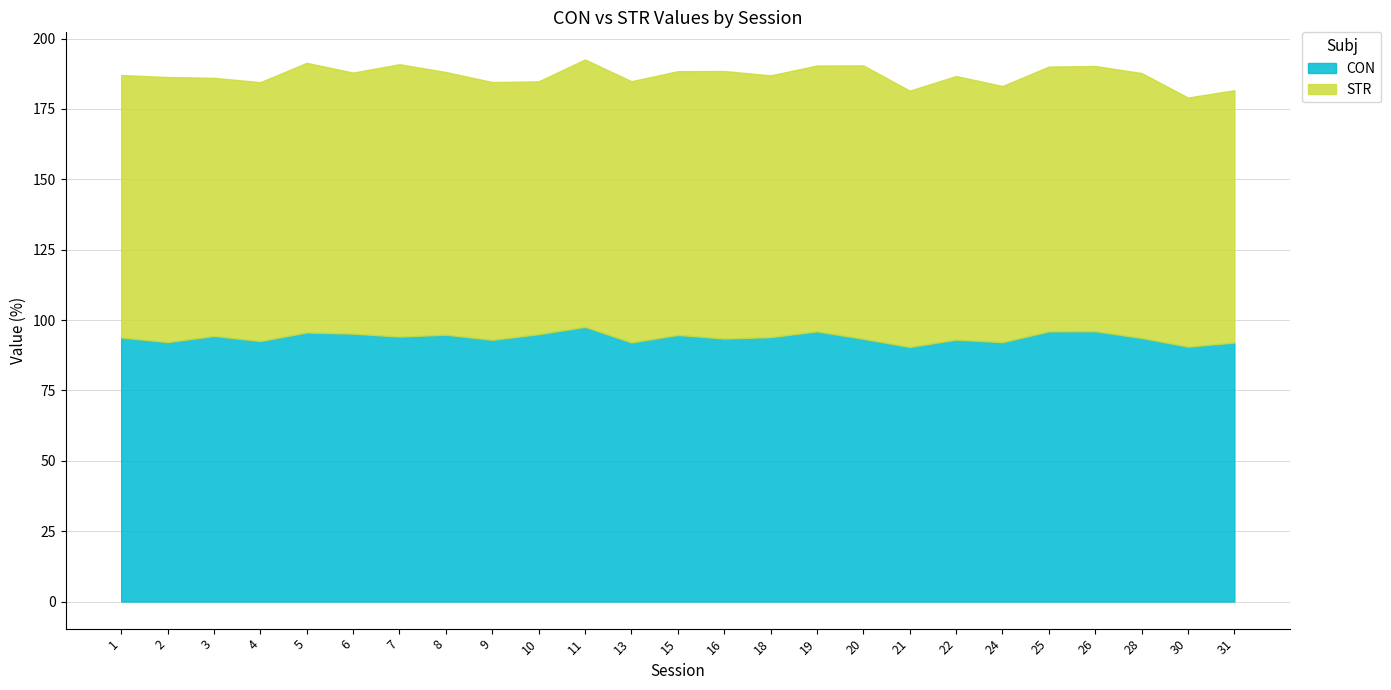

List the series in order of their overall mean, lowest first.

STR, CON